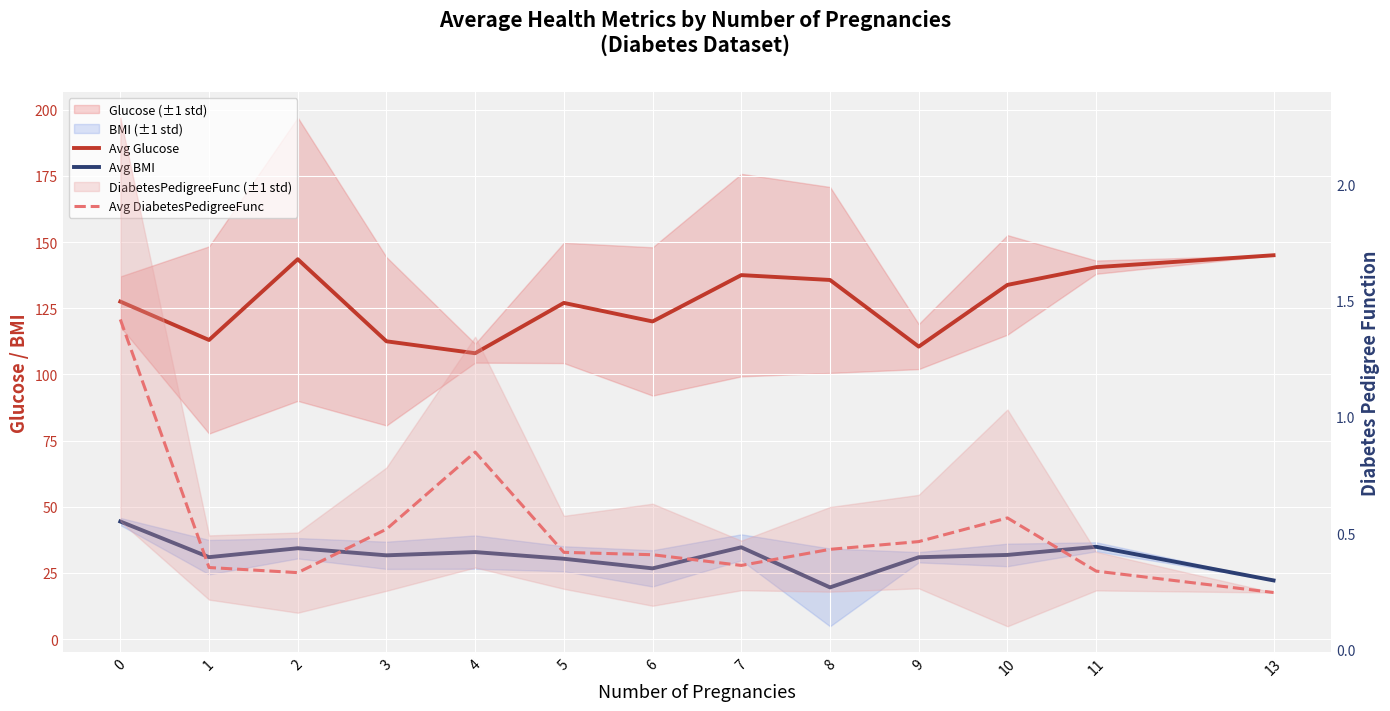

The value of Avg Glucose at 8 is 135.7. True or false?

True